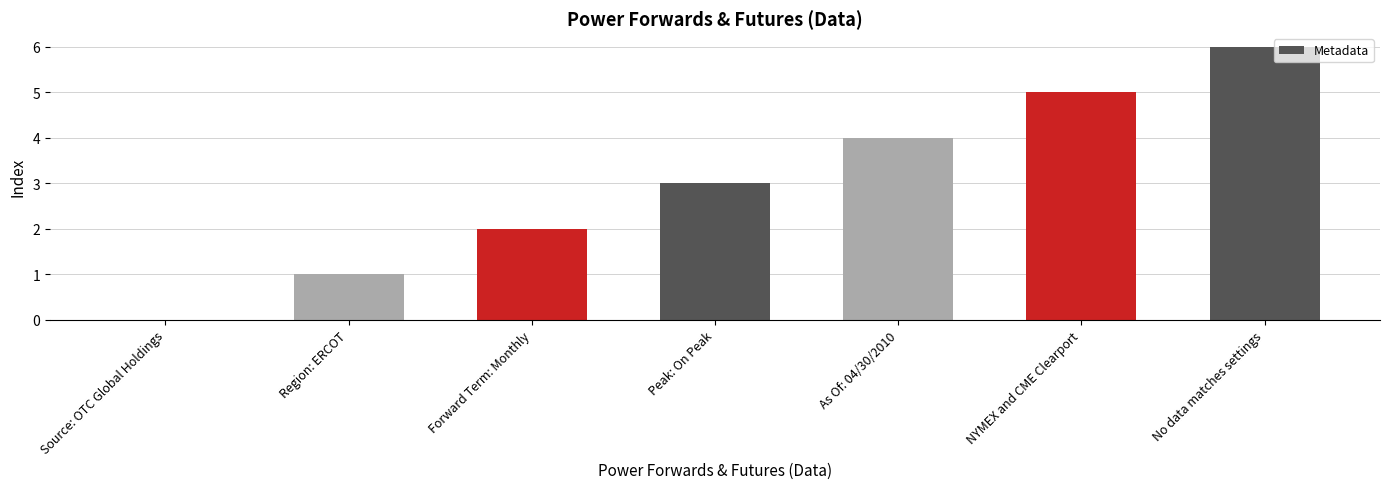

Which has a higher value, Peak: On Peak or Source: OTC Global Holdings?

Peak: On Peak